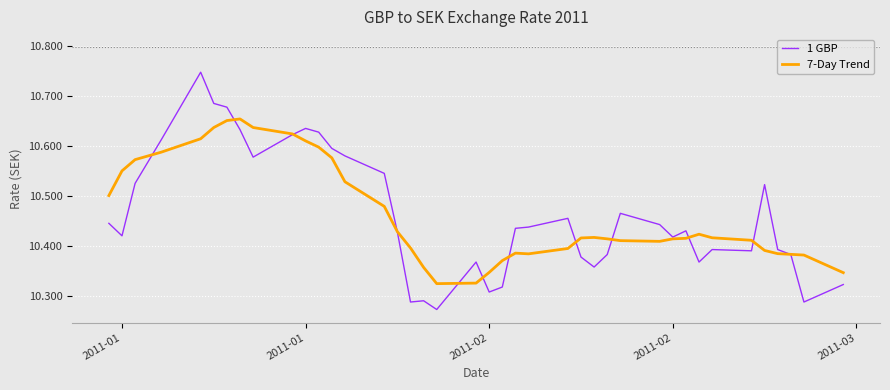

List the series in order of their peak value, highest first.

1 GBP, 7-Day Trend